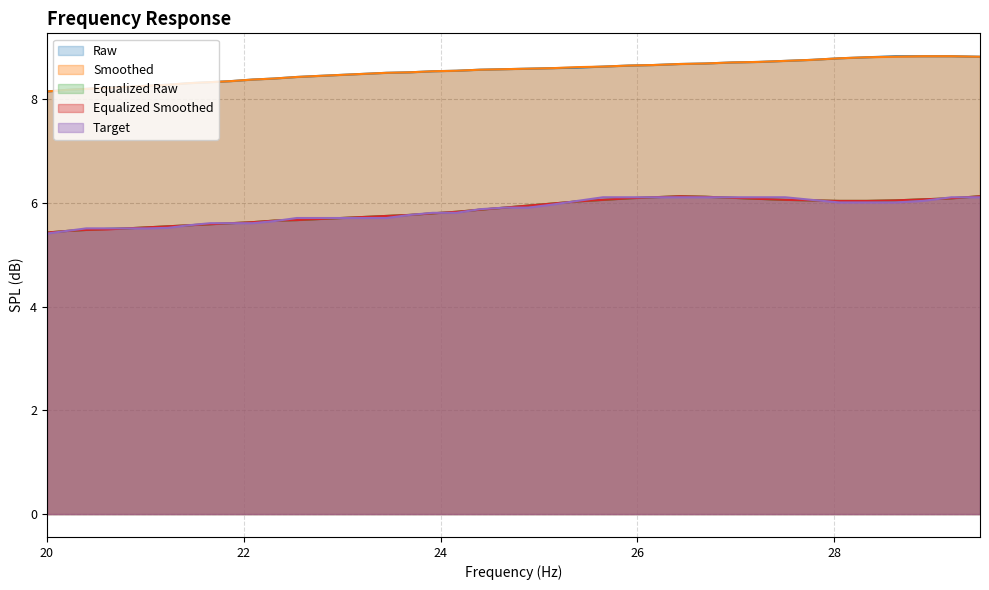

Which series has the widest spread of values?

equalized_smoothed